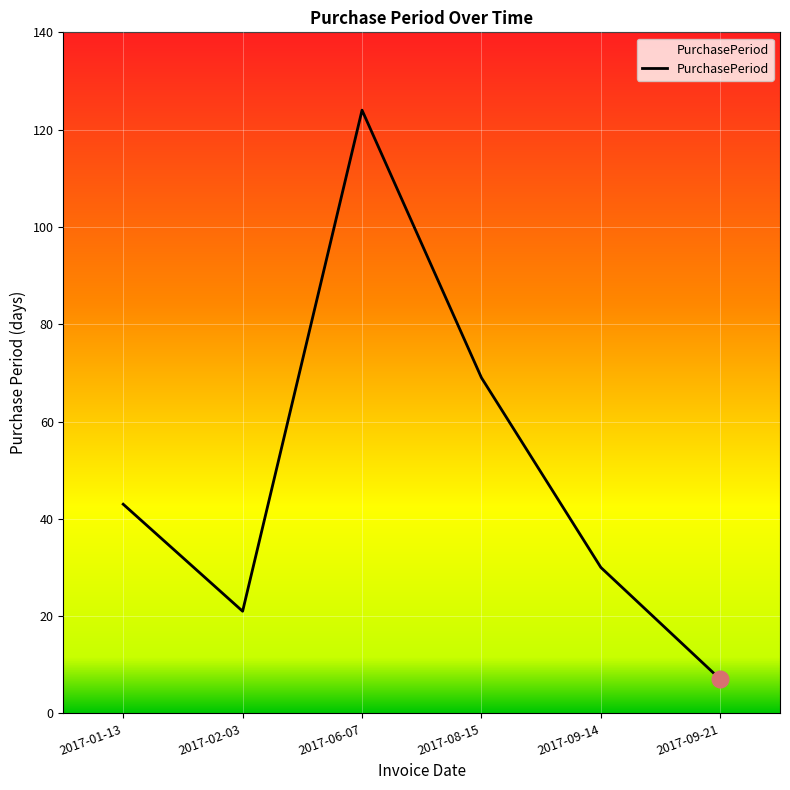

Which category has the lowest value across all series?

2017-09-21